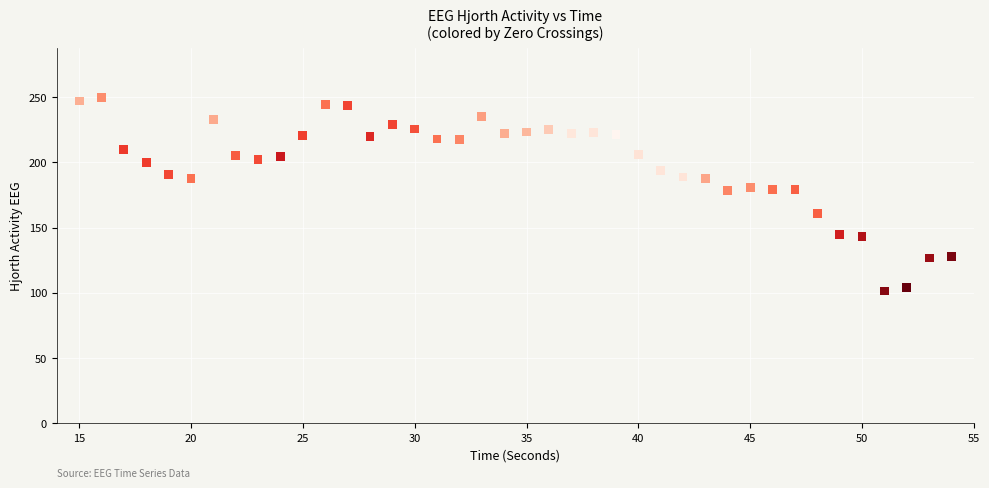

What is the range of X values (max minus min)?

39.0